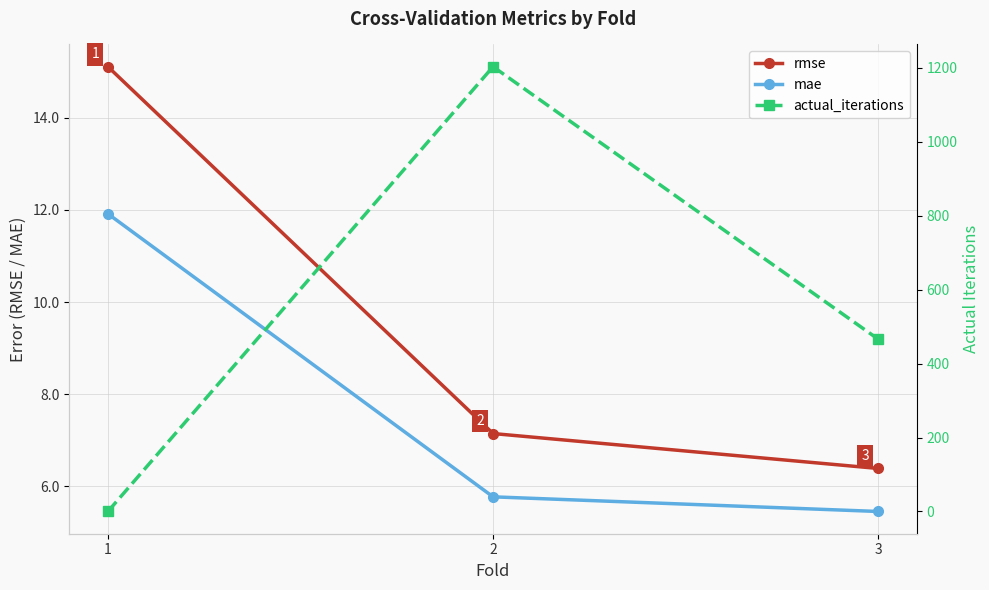

Rank the series by their maximum value, from lowest to highest.

mae, rmse, actual_iterations